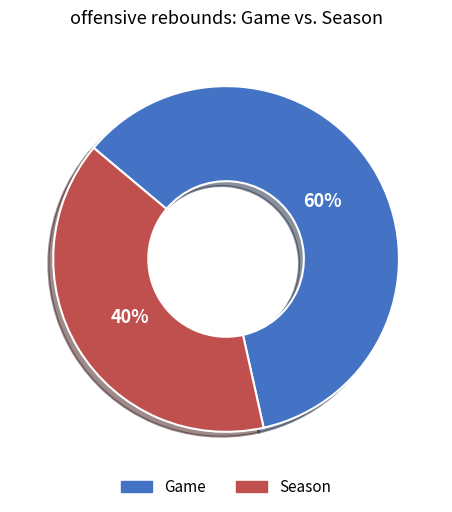

What is the ratio of the value at Season to the value at Game?

0.7